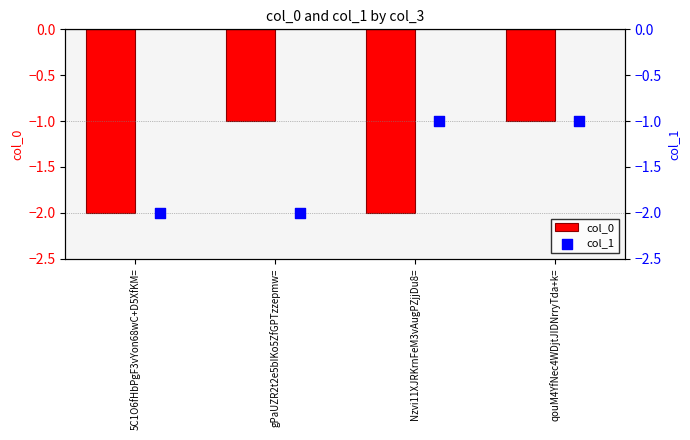

Which series reaches the maximum Y coordinate?

col_0